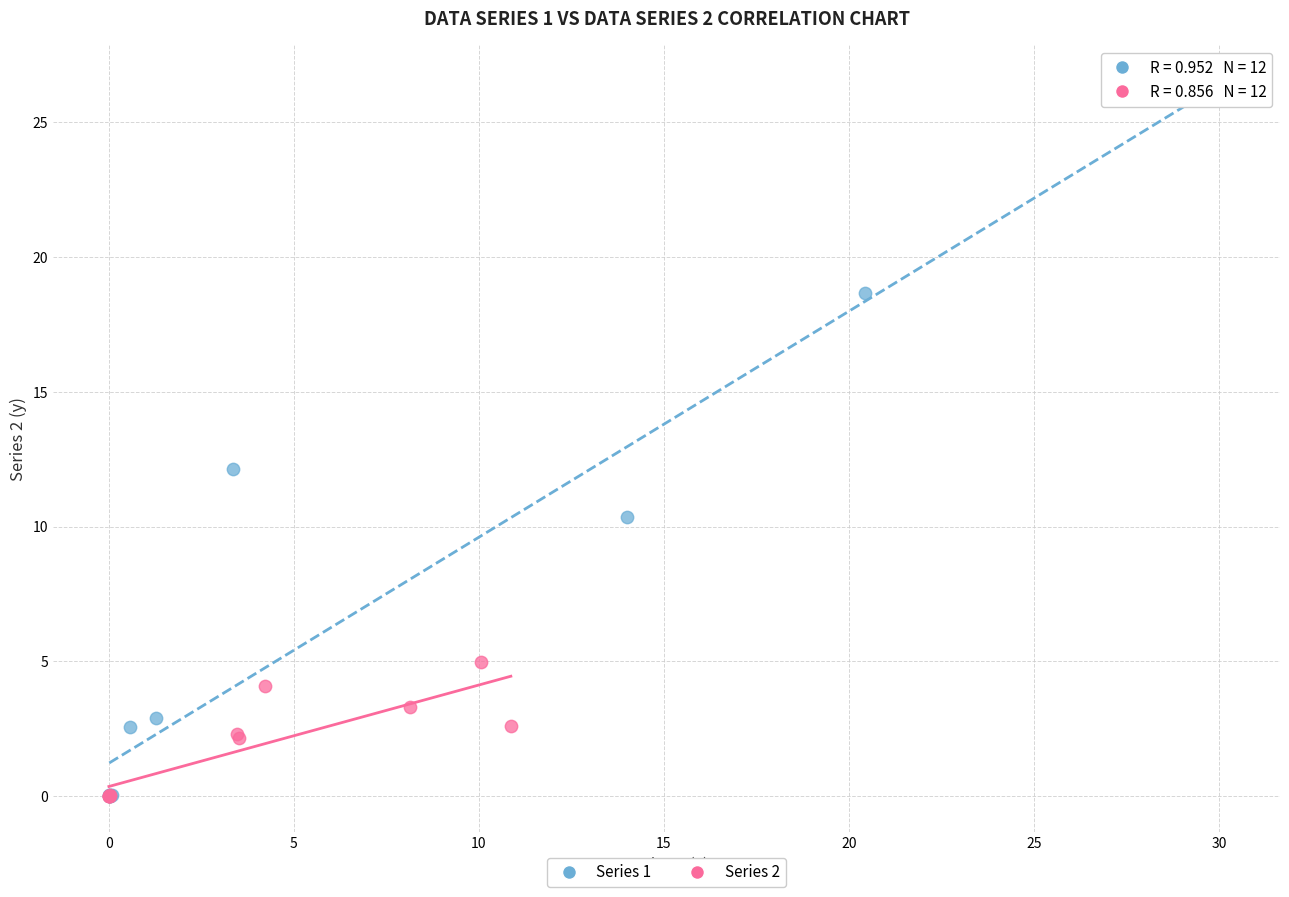

Which series contains the highest Y value?

Series 1